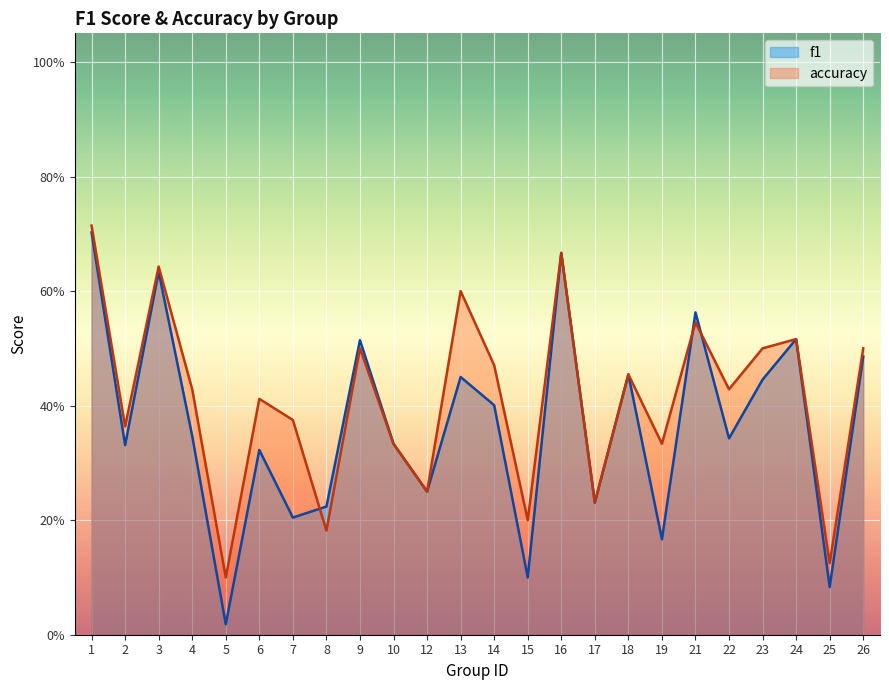

What is the spread (max minus min) of values at 6?

0.1